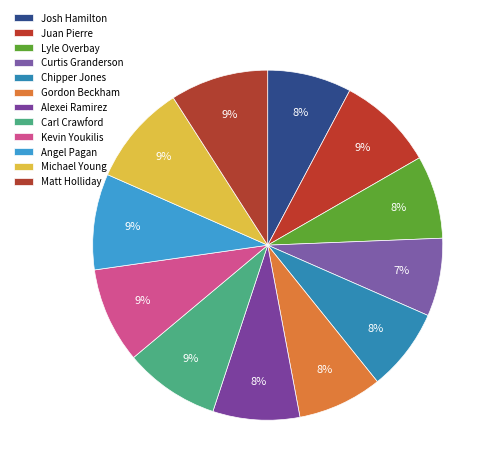

How many slices are in this pie chart?

12